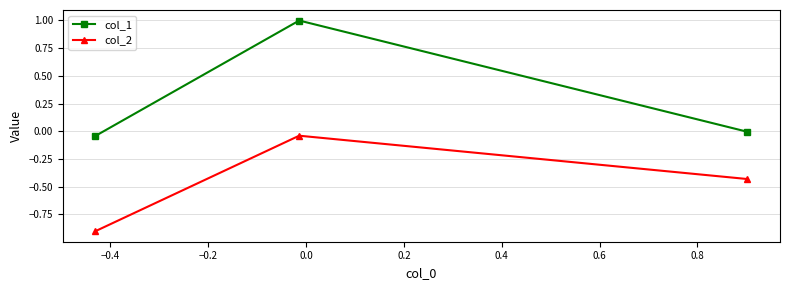

Which series has the largest range (max minus min)?

col_1